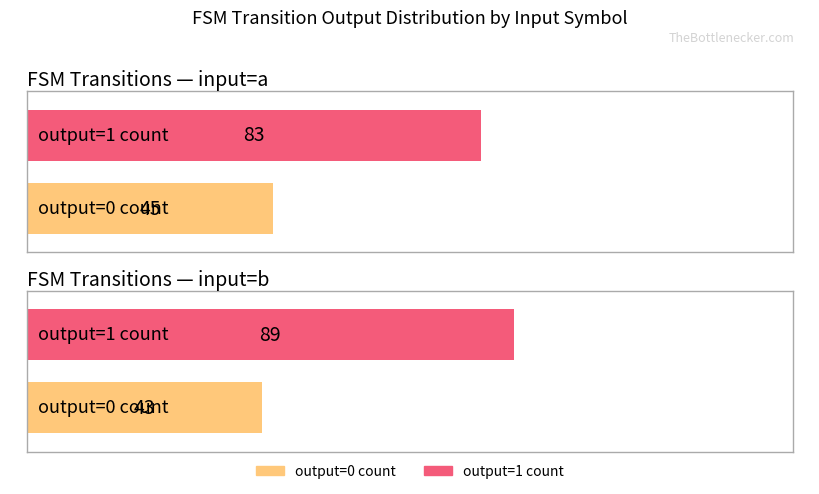

Which category has the lowest value in the output_symbol=0 count series?

input=b